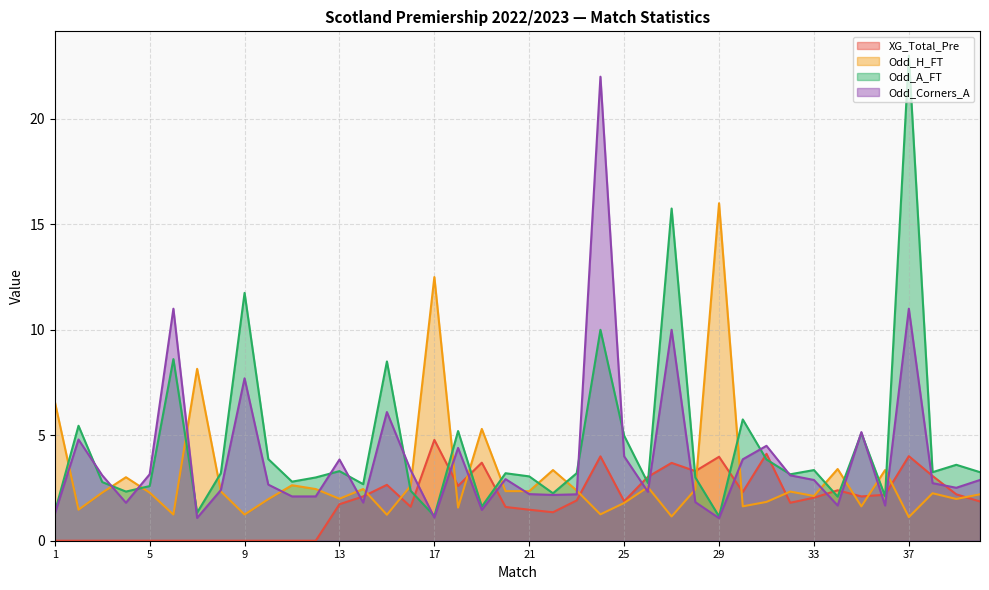

At which category does the chart reach its peak across all series?

37